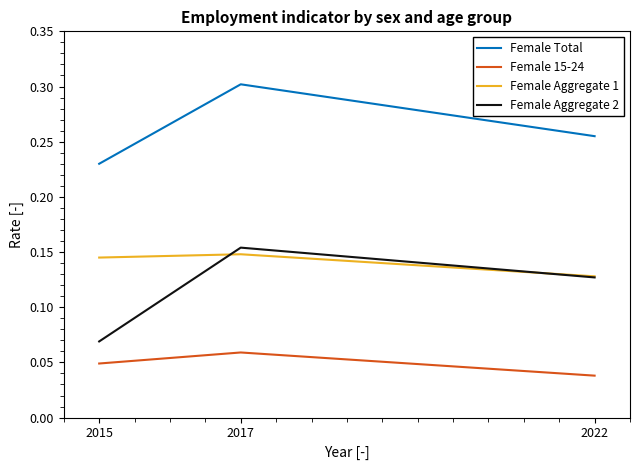

At 2017, list the series in order from smallest to largest.

Female 15-24, Female Aggregate 1, Female Aggregate 2, Female Total